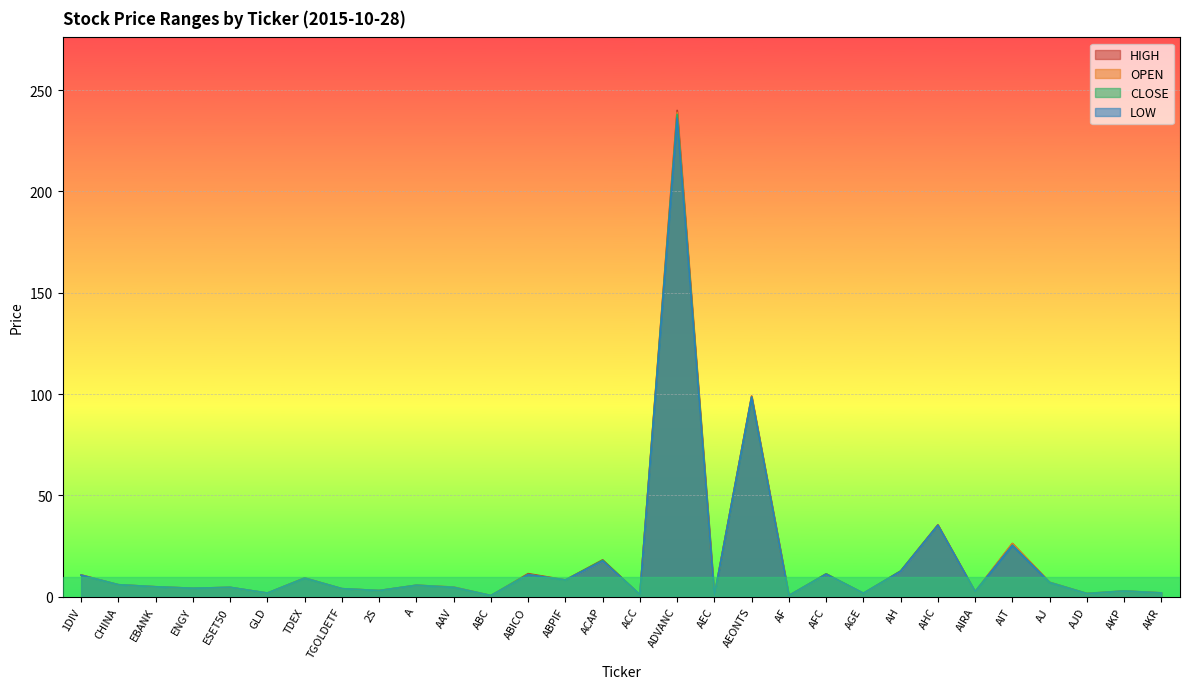

What is the total value across all series at AJD?

6.2